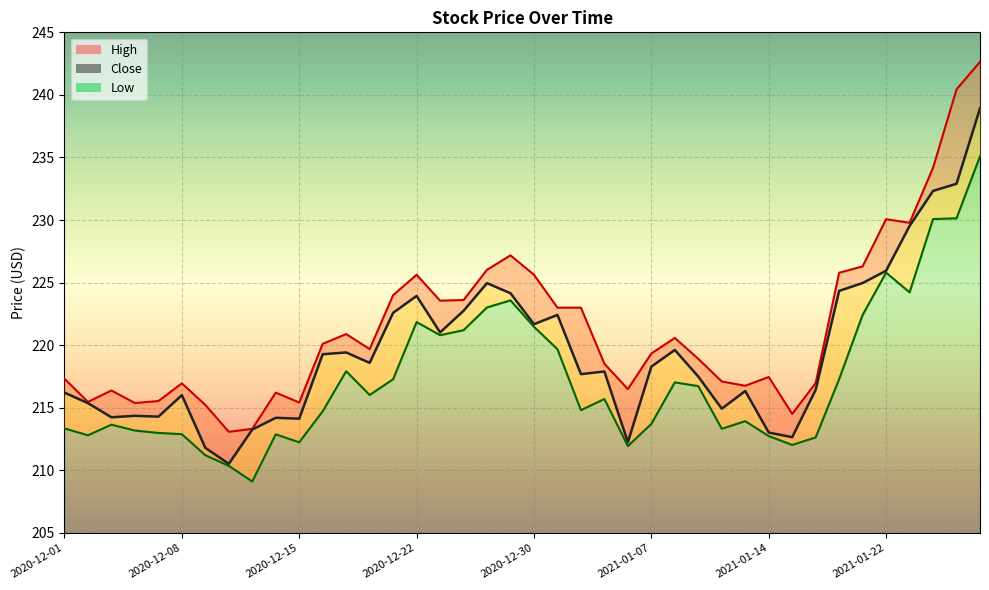

Is it true that Low equals 378.9 at 2020-12-29?

False